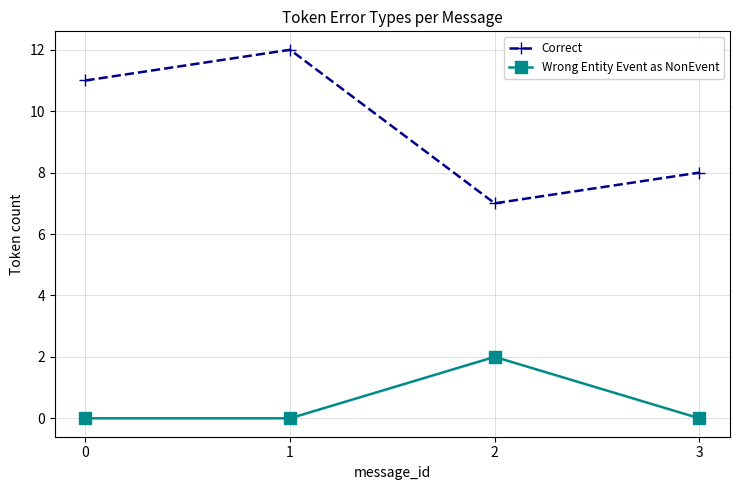

True or false: Wrong Entity Event as NonEvent and Correct intersect in this chart.

False